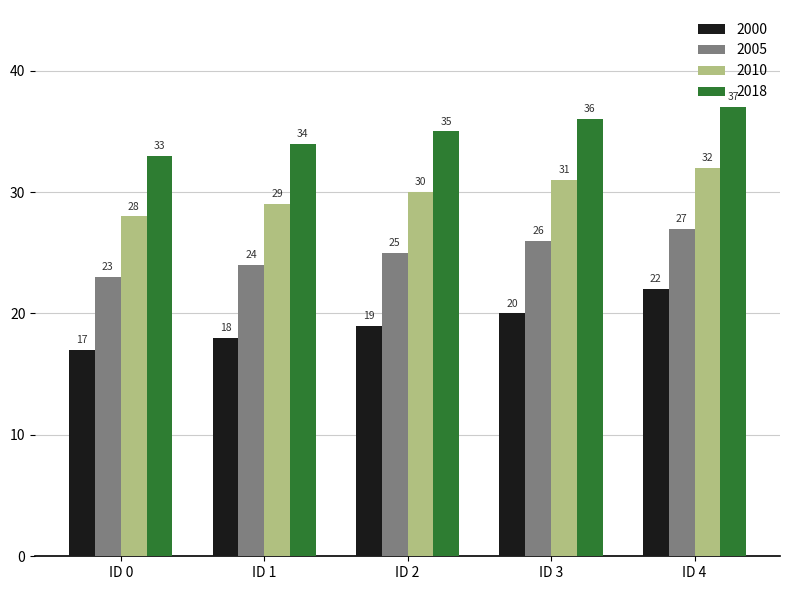

What is the sum of the 2000 values at ID 3 and ID 2?

39